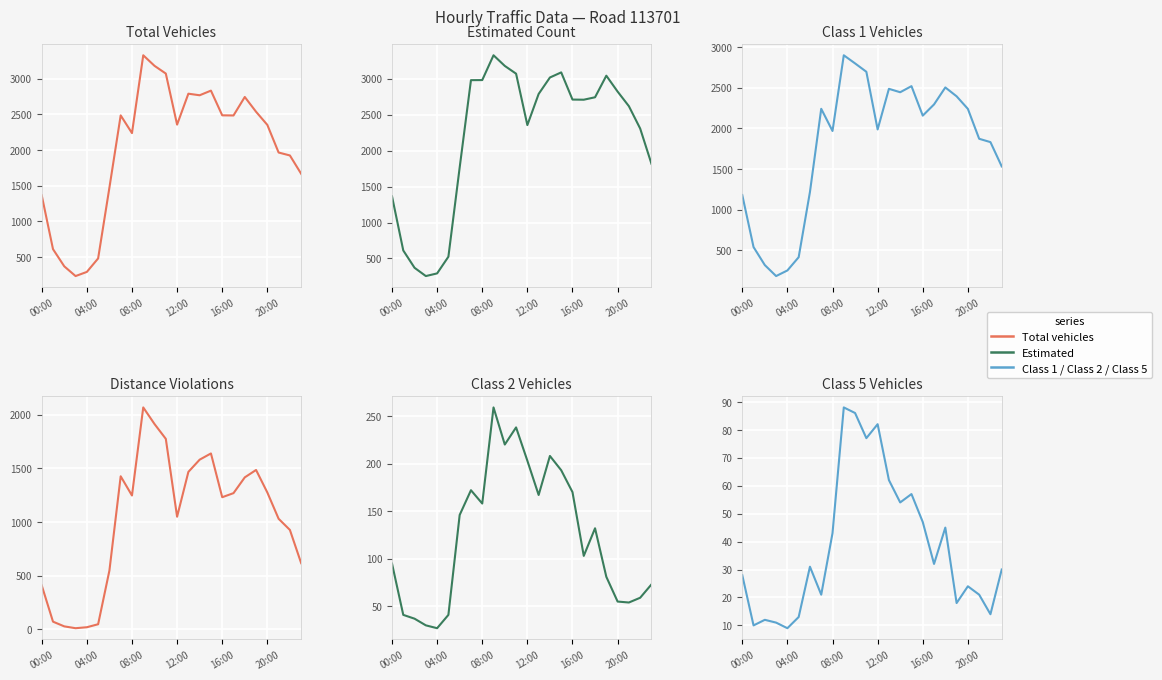

Reading left to right, transcribe all the data shown in this chart.

col_5 (Total vehicles): 1365	611	370	234	292	481	1472	2484	2236	3326	3178	3070	2355	2788	2766	2831	2485	2483	2742	2535	2351	1964	1923	1666
col_15 (Estimated): 1365	611	370	255	292	524	1766	2980	2981	3326	3178	3070	2355	2788	3017	3088	2710	2708	2742	3042	2821	2618	2307	1817
col_6 (Class1): 1179	538	316	181	250	413	1216	2240	1967	2899	2799	2696	1986	2486	2444	2519	2156	2294	2503	2394	2239	1871	1830	1531
col_13 (Distance violation): 408	70	26	9	18	46	546	1425	1246	2067	1912	1774	1048	1466	1580	1638	1230	1268	1415	1484	1274	1029	925	615
col_7 (Class2): 95	41	37	30	27	41	146	172	158	259	220	238	203	167	208	193	170	103	132	81	55	54	59	73
col_10 (Class5): 28	10	12	11	9	13	31	21	43	88	86	77	82	62	54	57	47	32	45	18	24	21	14	30